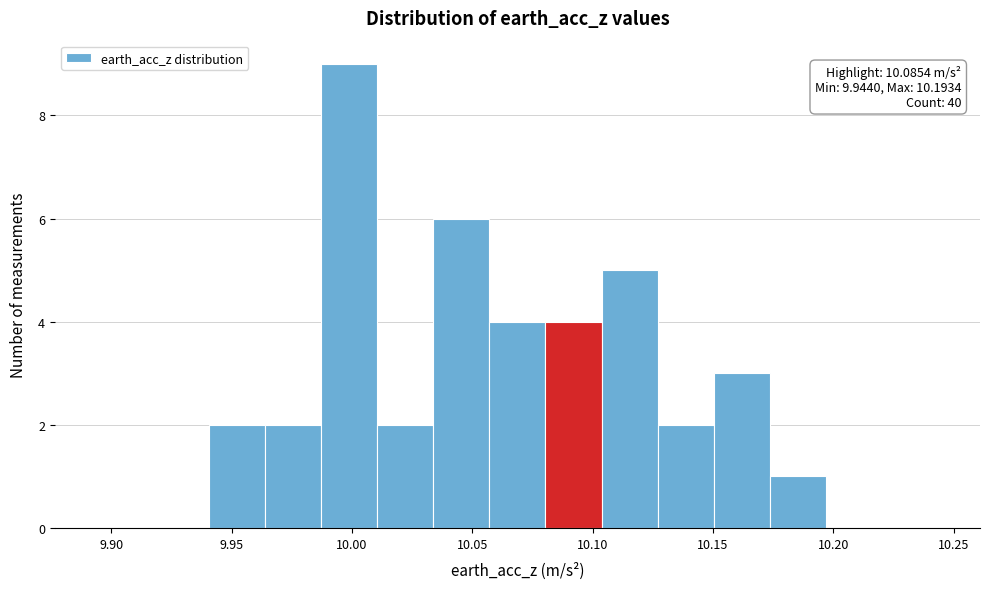

Over which range of the x-axis is the bar tallest?

9.985 to 10.010